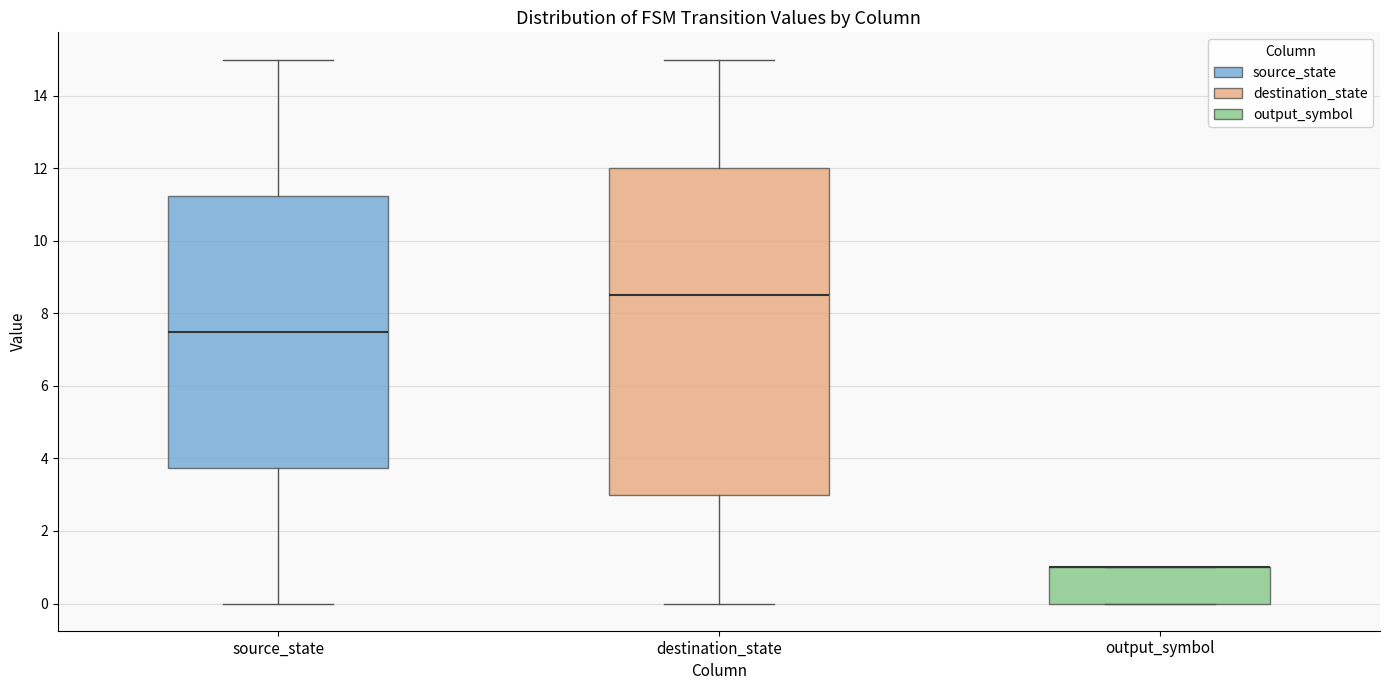

Where does the median line of the box for destination_state sit on the y-axis? The values are not printed on the chart, so give them approximately, as read against the axis.

8.6